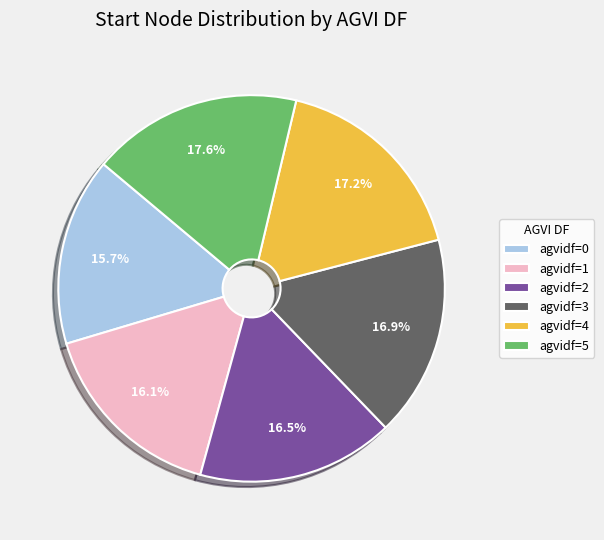

Does agvidf=3 represent more than half of the total?

No